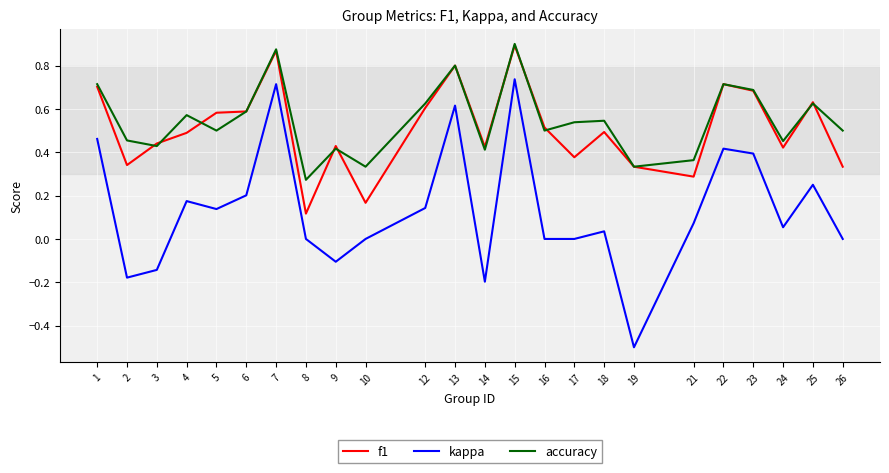

Which label corresponds to the smallest value in the chart?

19